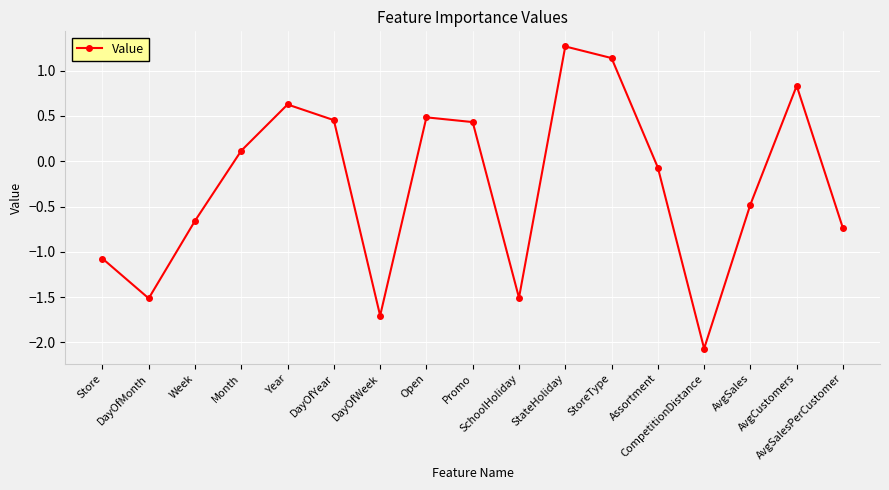

Where does the data first go above 0?

Month